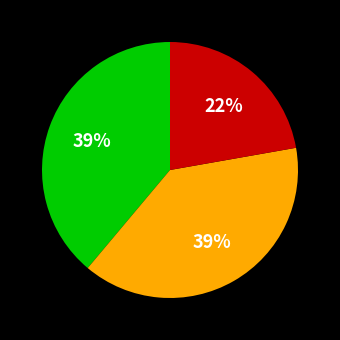

Is there a majority slice in this chart?

No